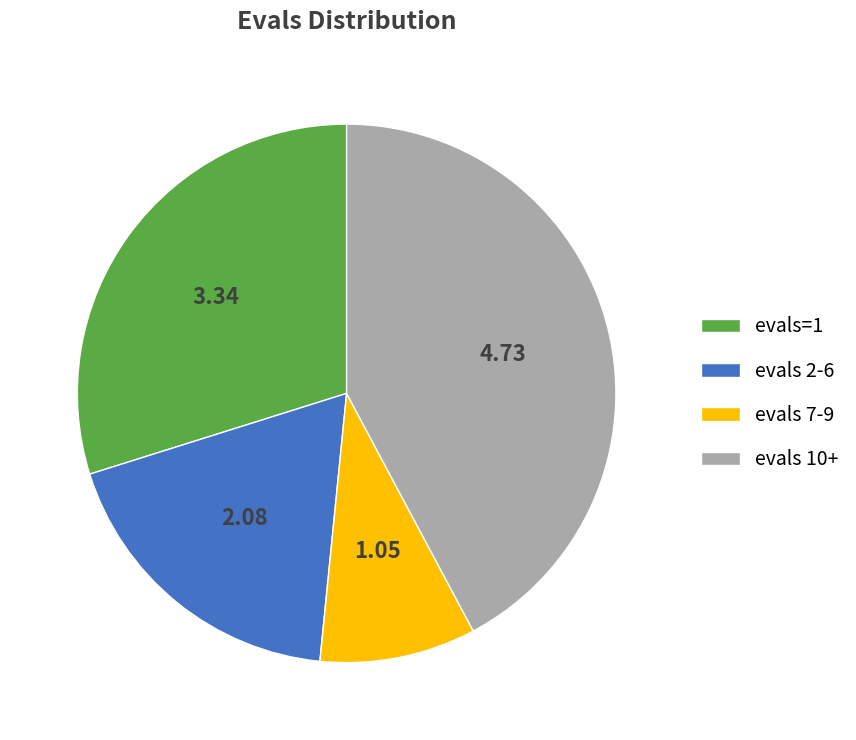

What is the ratio of the value at evals 10+ to the value at evals=1?

1.4